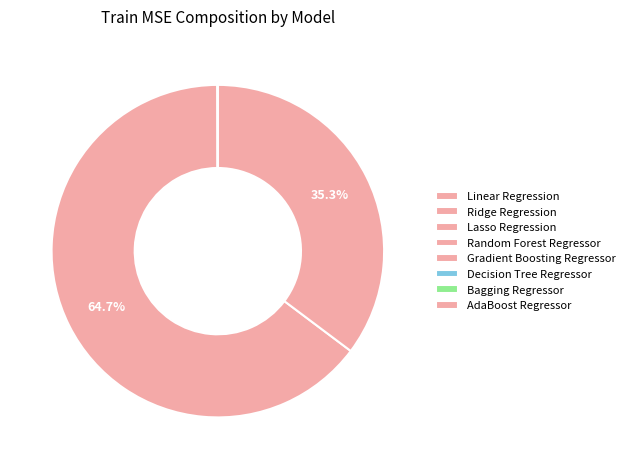

To the nearest percent, what is the average slice percentage?

12%